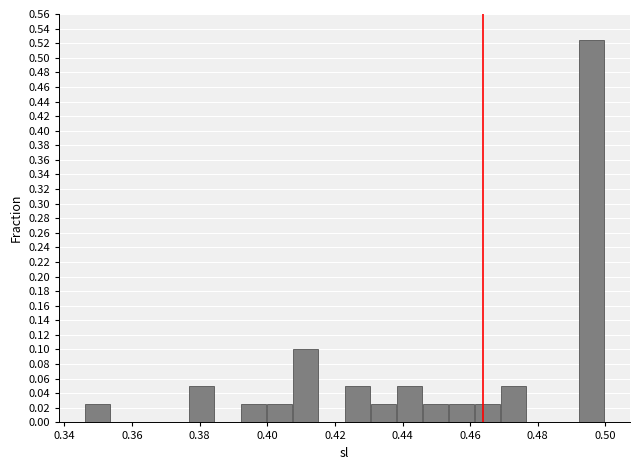

Read against the x-axis, roughly where is the centre of the tallest bar?

0.496